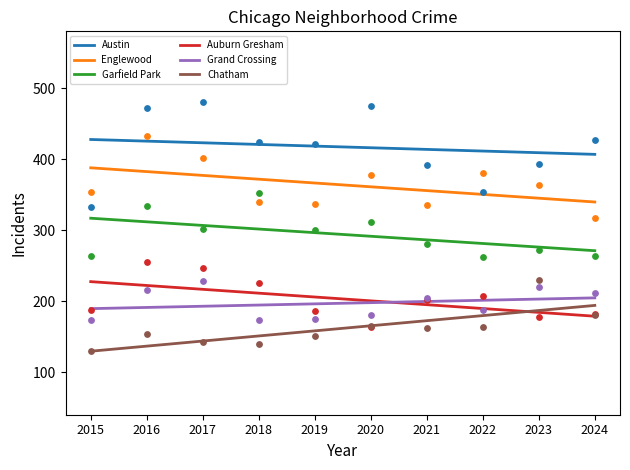

At how many categories does at least one series exceed 339?

10